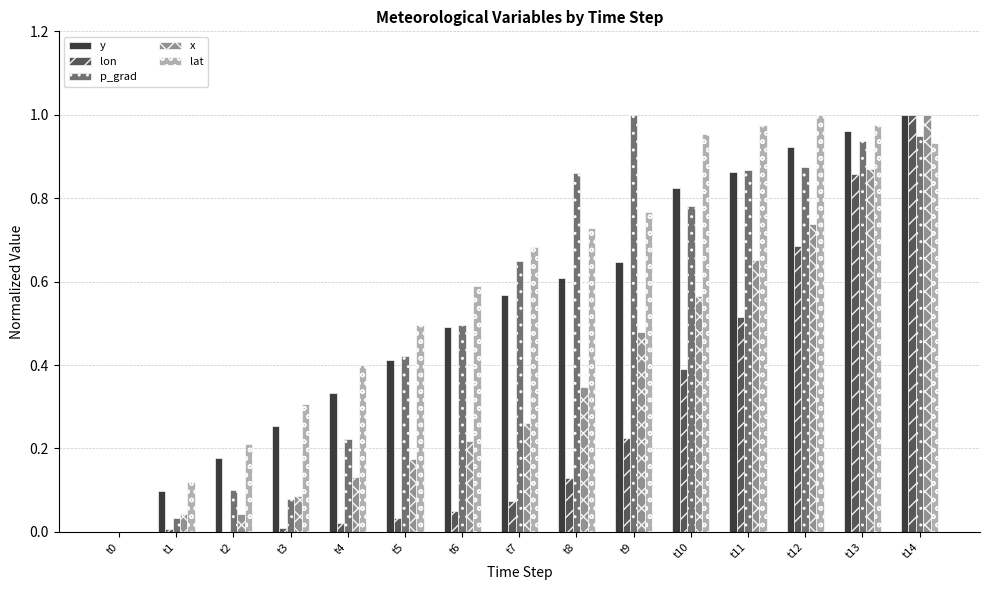

At which label does lat reach its peak?

t12